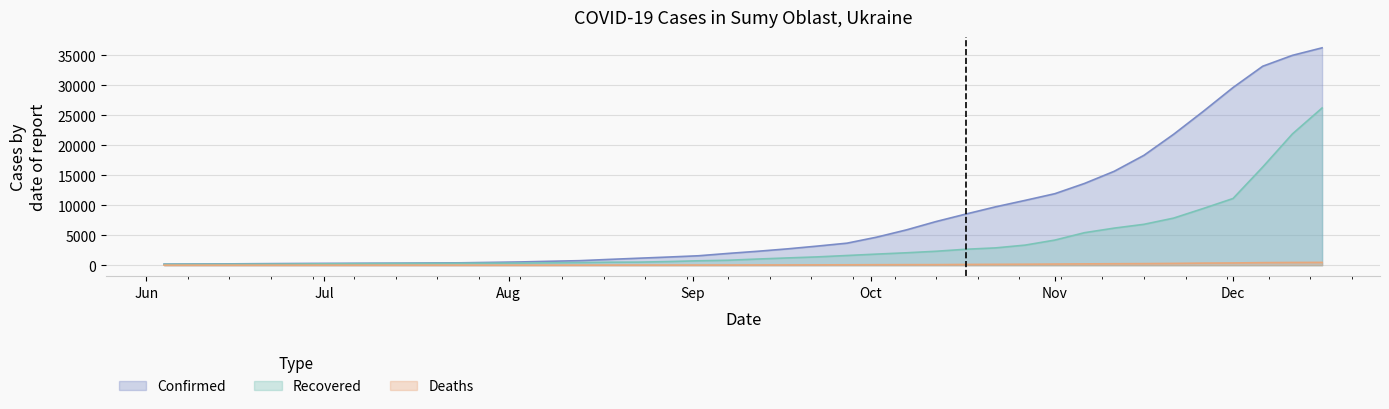

At 2020-06-24, list the series in order from smallest to largest.

Deaths, Recovered, Confirmed